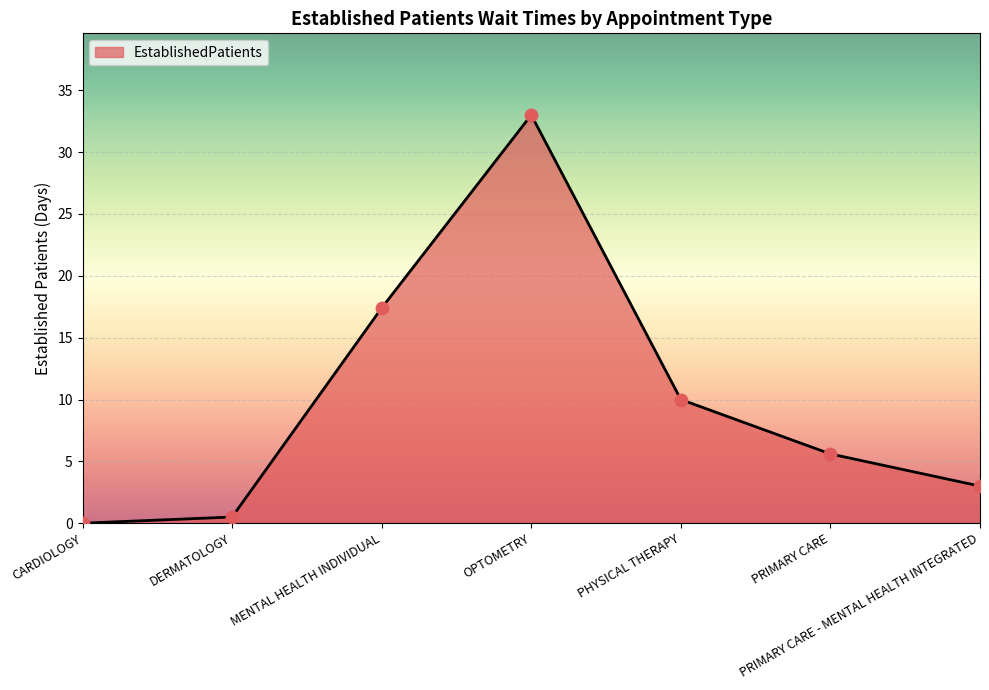

What is the change in value from DERMATOLOGY to OPTOMETRY?

+32.5